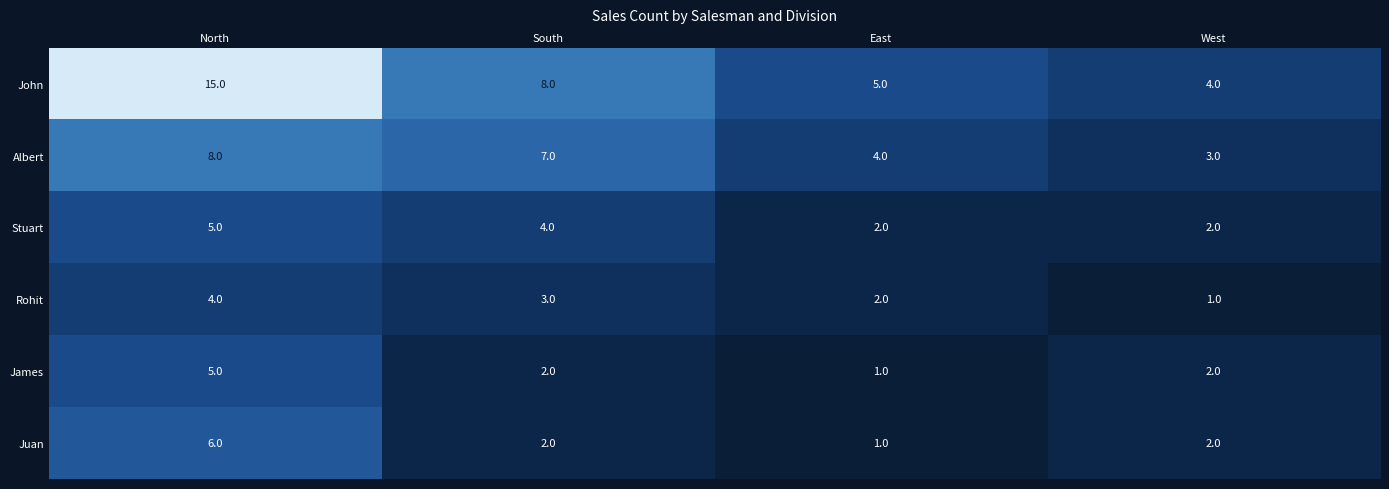

What is the maximum value shown in the chart?

15